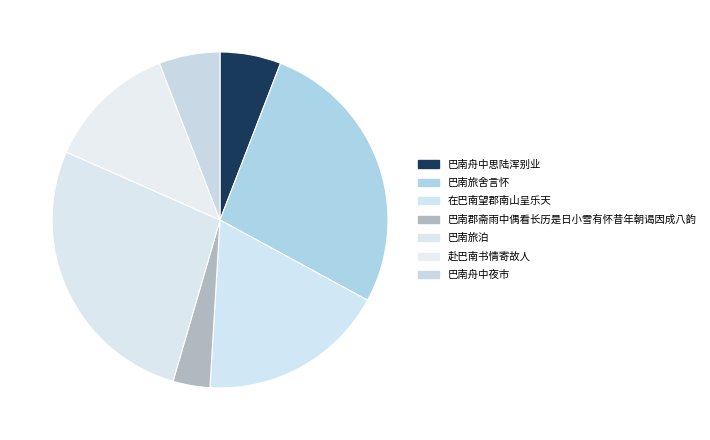

Is there any slice that represents more than half of the pie?

No